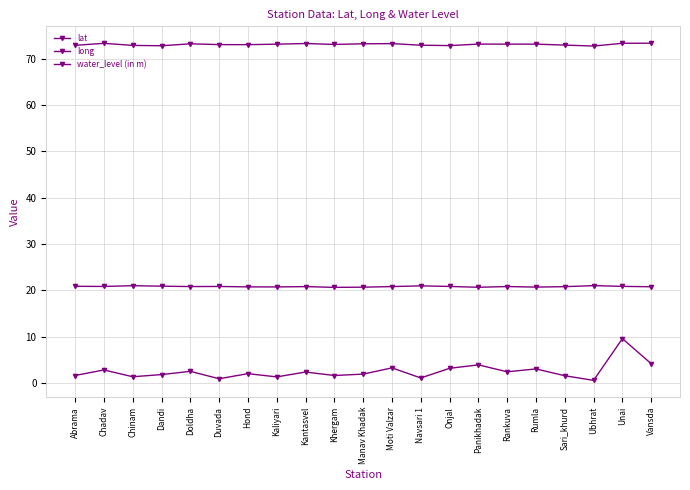

In long, how many points are higher than both neighbors (excluding endpoints)?

6